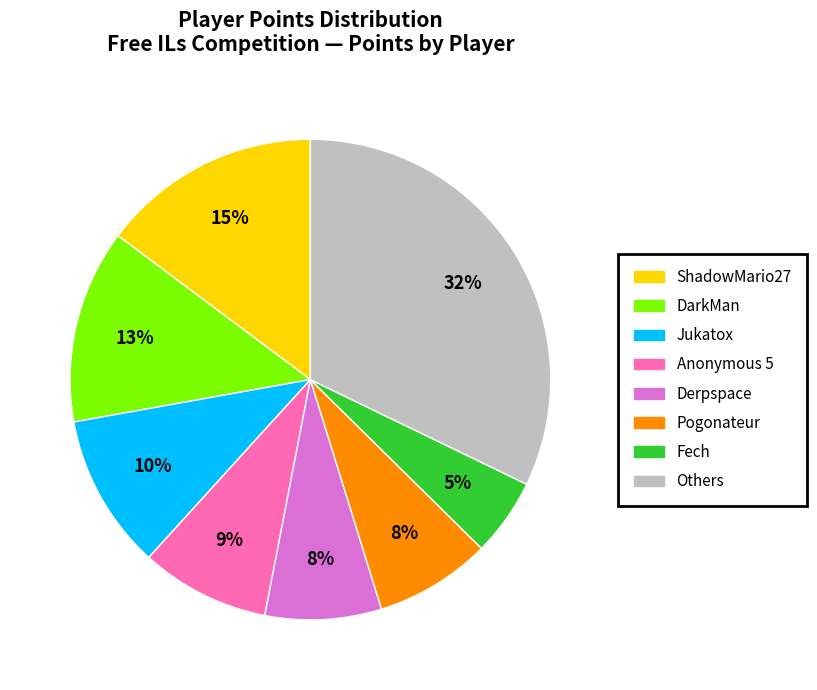

How many segments does this pie chart have?

8